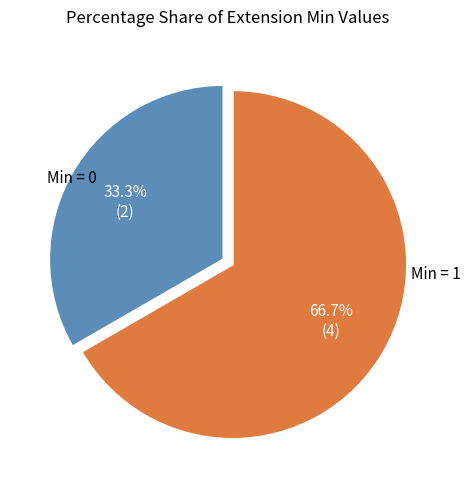

Which has a higher value, Min = 1 or Min = 0?

Min = 1